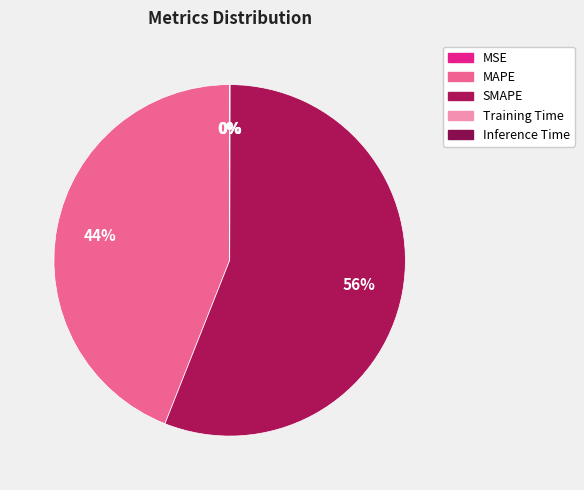

Rank the categories by value from lowest to highest.

Training Time, Inference Time, MSE, MAPE, SMAPE